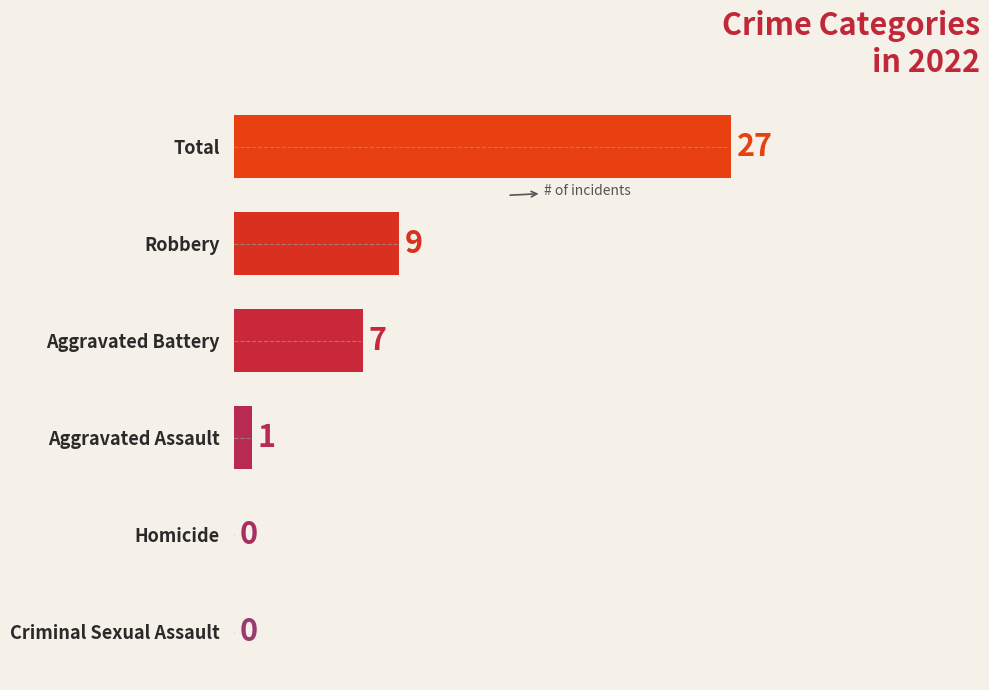

What is the maximum value shown in the chart?

27